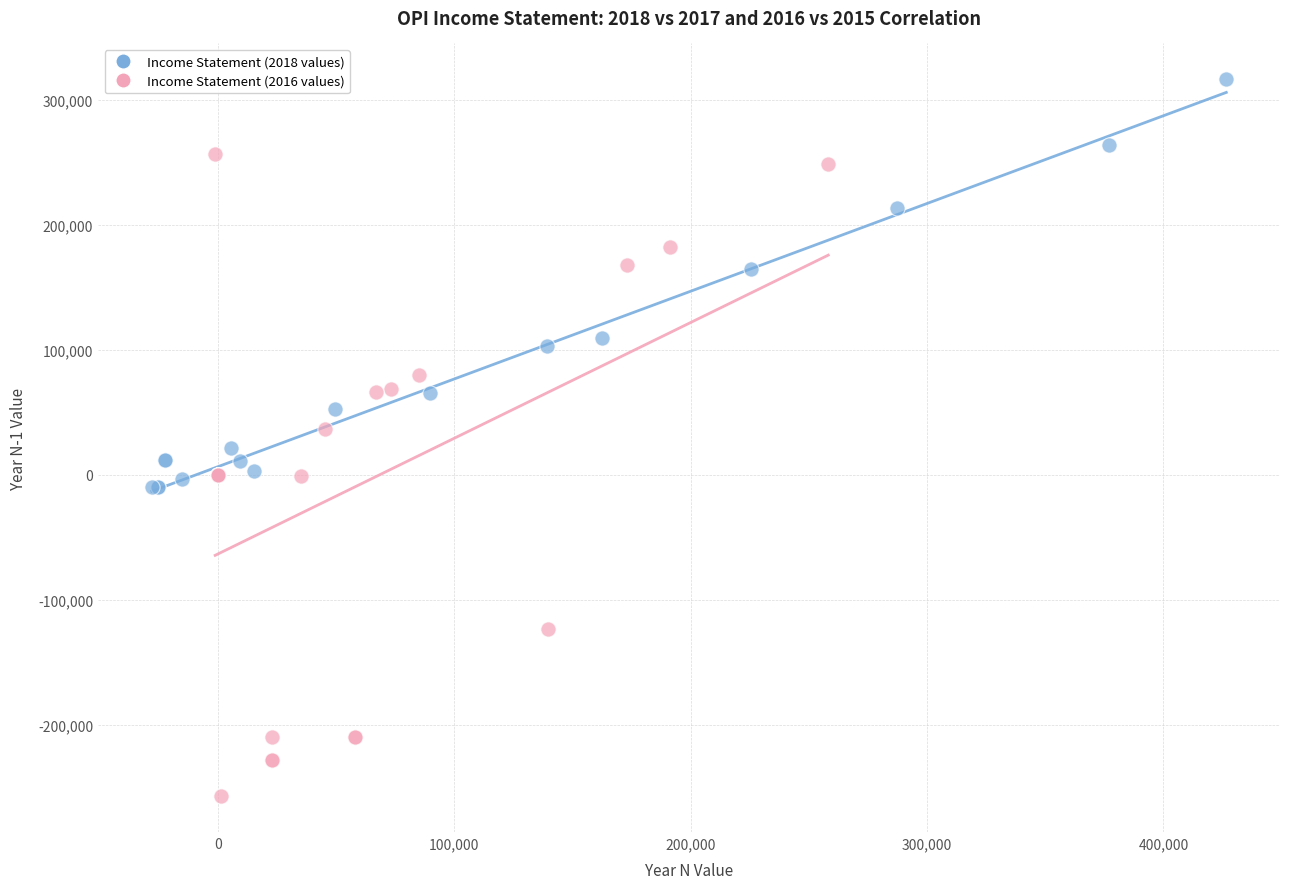

Which series has the widest spread of Y values?

Income Statement (2016 values)